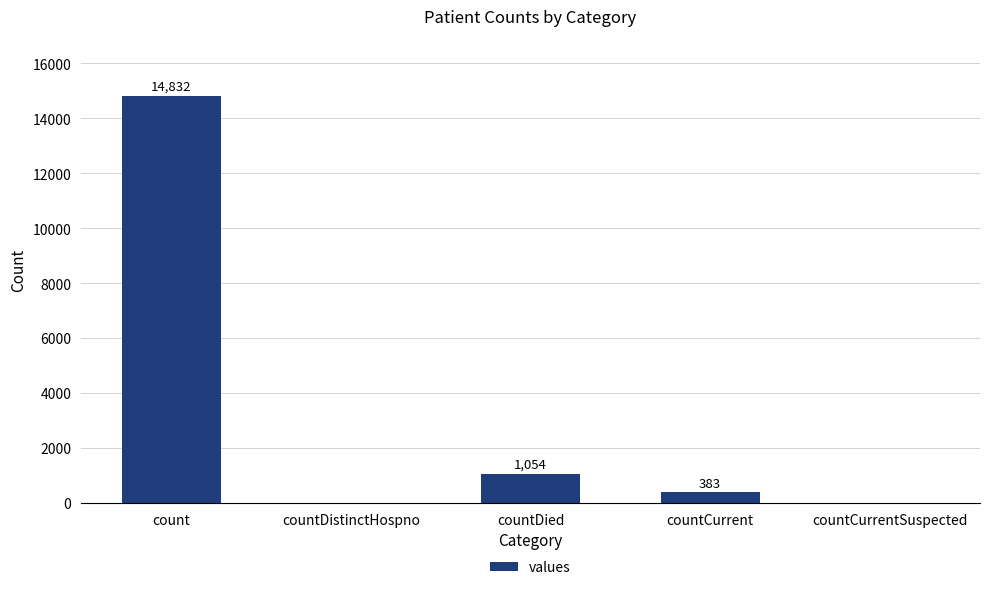

What is the greatest value displayed?

14832